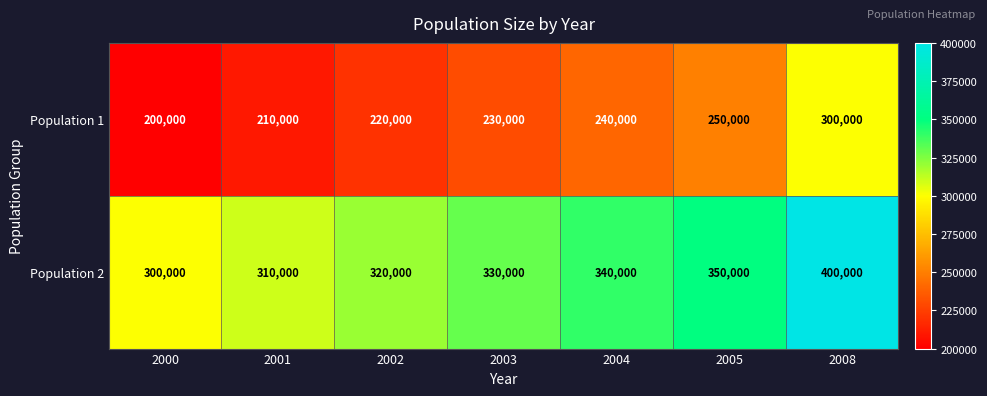

Count the Population 2 values in the range 310000 to 350000.

5